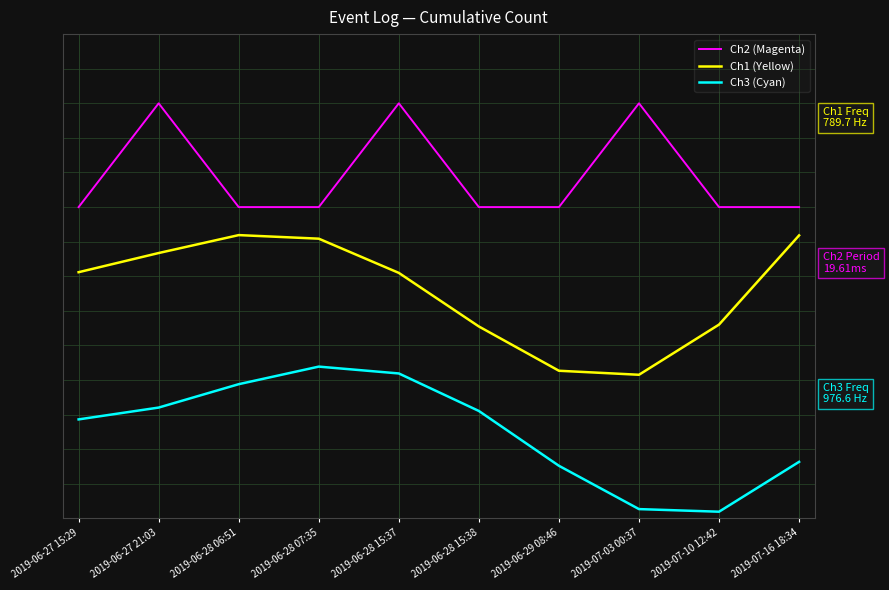

What are all the series names shown in the legend?

Ch2 (Magenta), Ch1 (Yellow), Ch3 (Cyan)